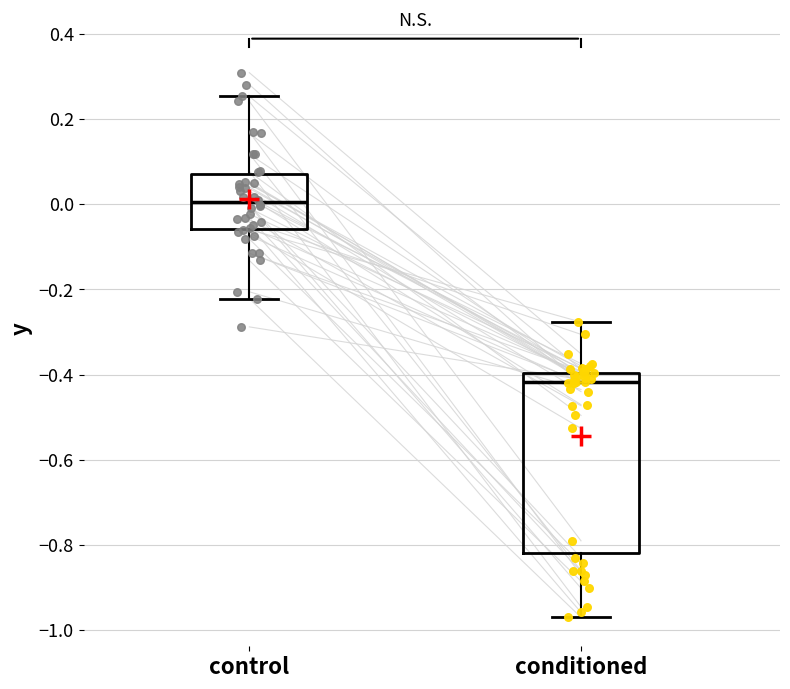

Where is the lower edge of the box for control on the y-axis? The values are not printed on the chart, so give them approximately, as read against the axis.

-0.06